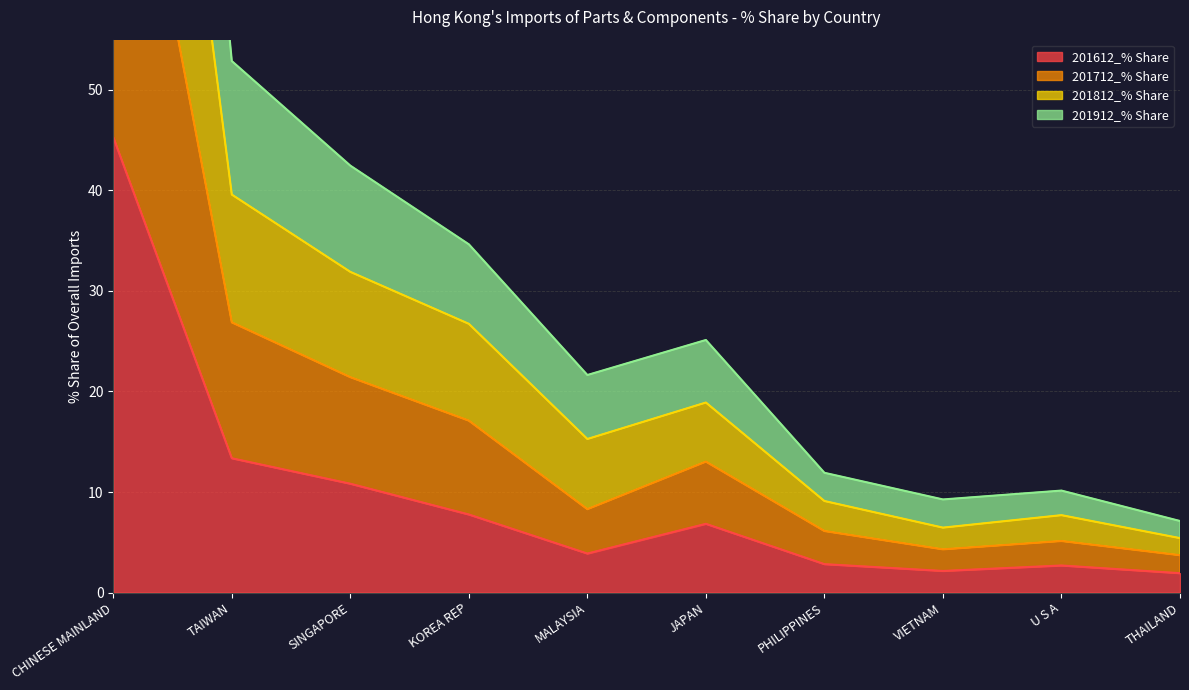

True or false: 201812_% Share and 201912_% Share intersect in this chart.

False